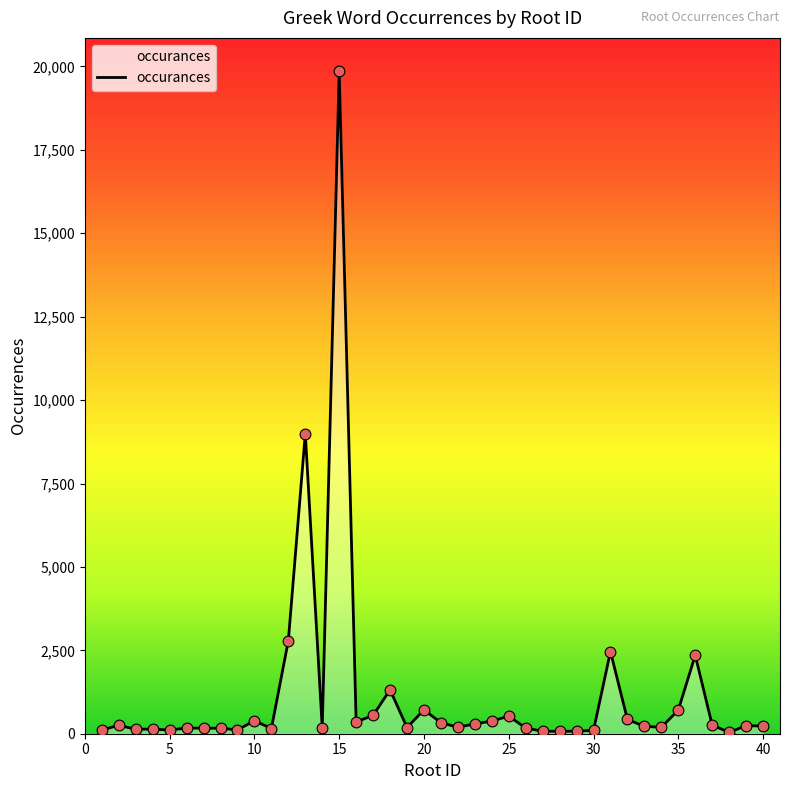

What is the greatest value displayed?

19864